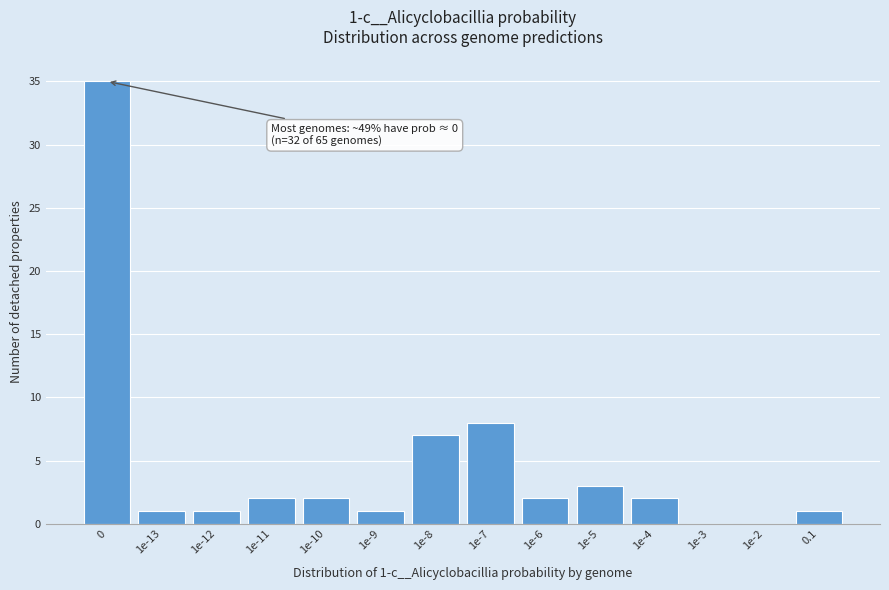

Reading right to left, list all the values displayed in this chart.

0.1=1	1e-2=0	1e-3=0	1e-4=2	1e-5=3	1e-6=2	1e-7=8	1e-8=7	1e-9=1	1e-10=2	1e-11=2	1e-12=1	1e-13=1	0=35